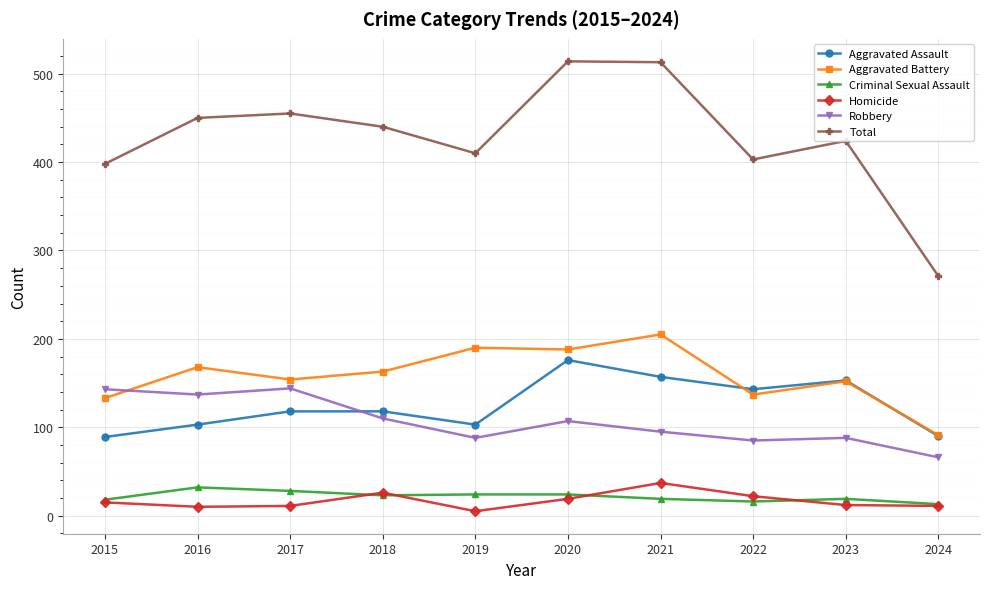

What is the maximum value for Aggravated Assault?

176